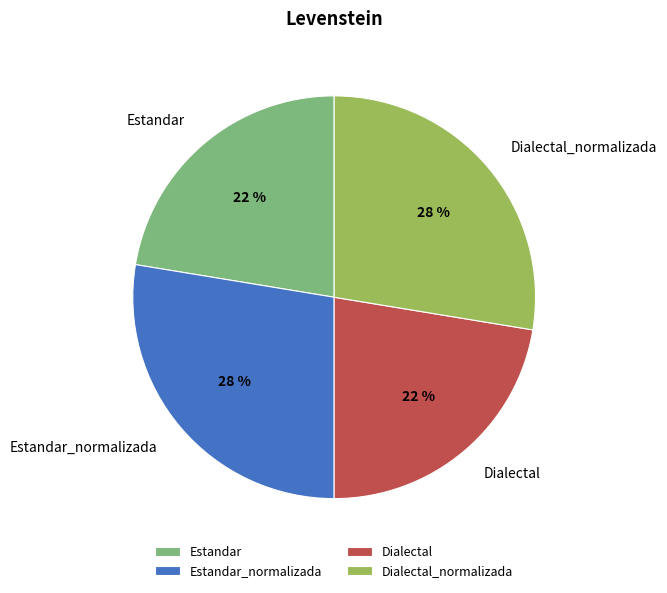

To the nearest percent, what is the average slice percentage?

25%